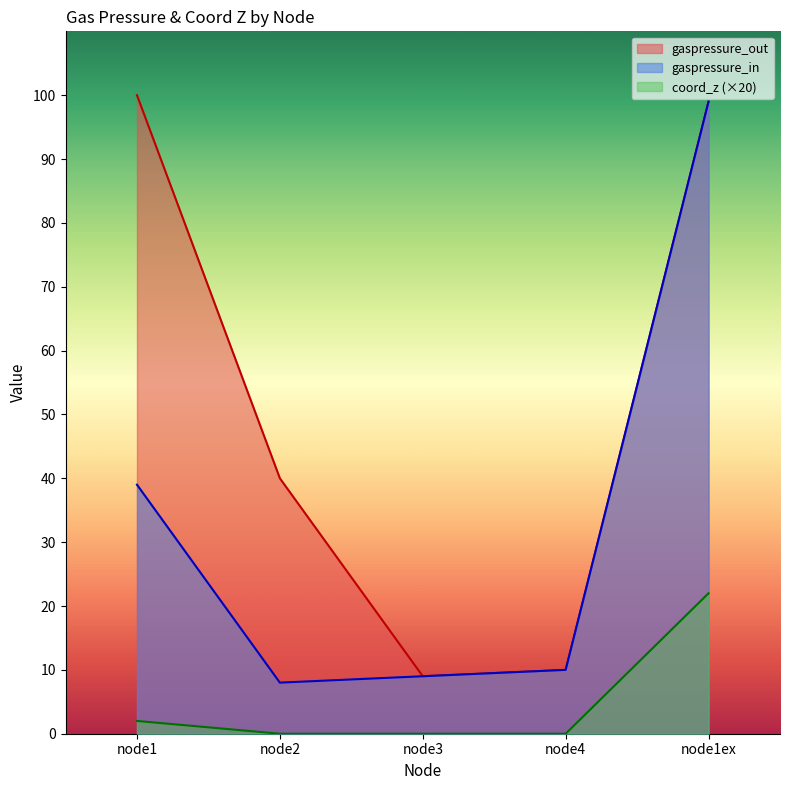

What is the difference between the coord_z values at node2 and node1ex?

22